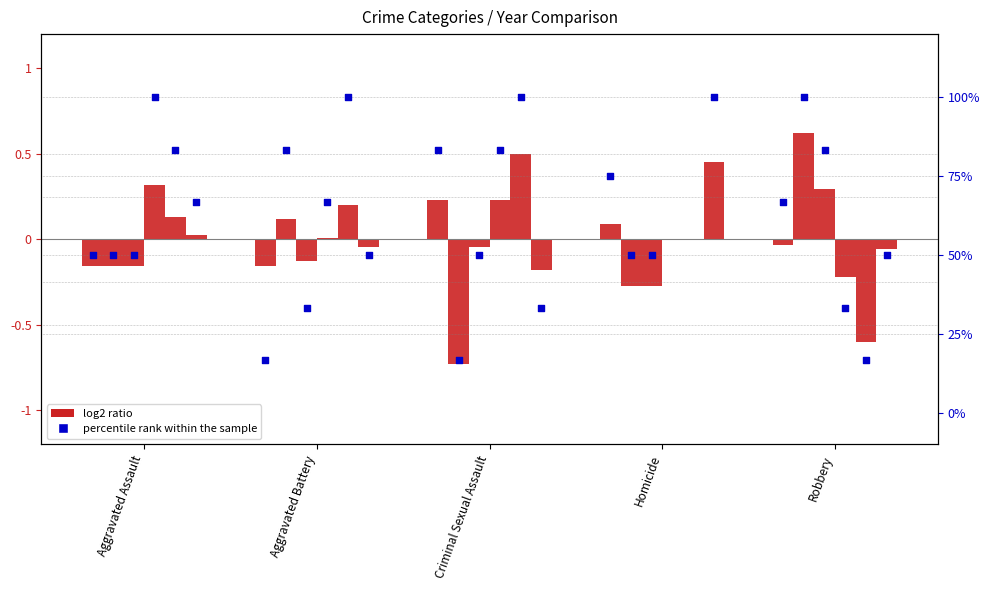

What is the ratio of the value at Robbery to the value at Homicide?

0.9